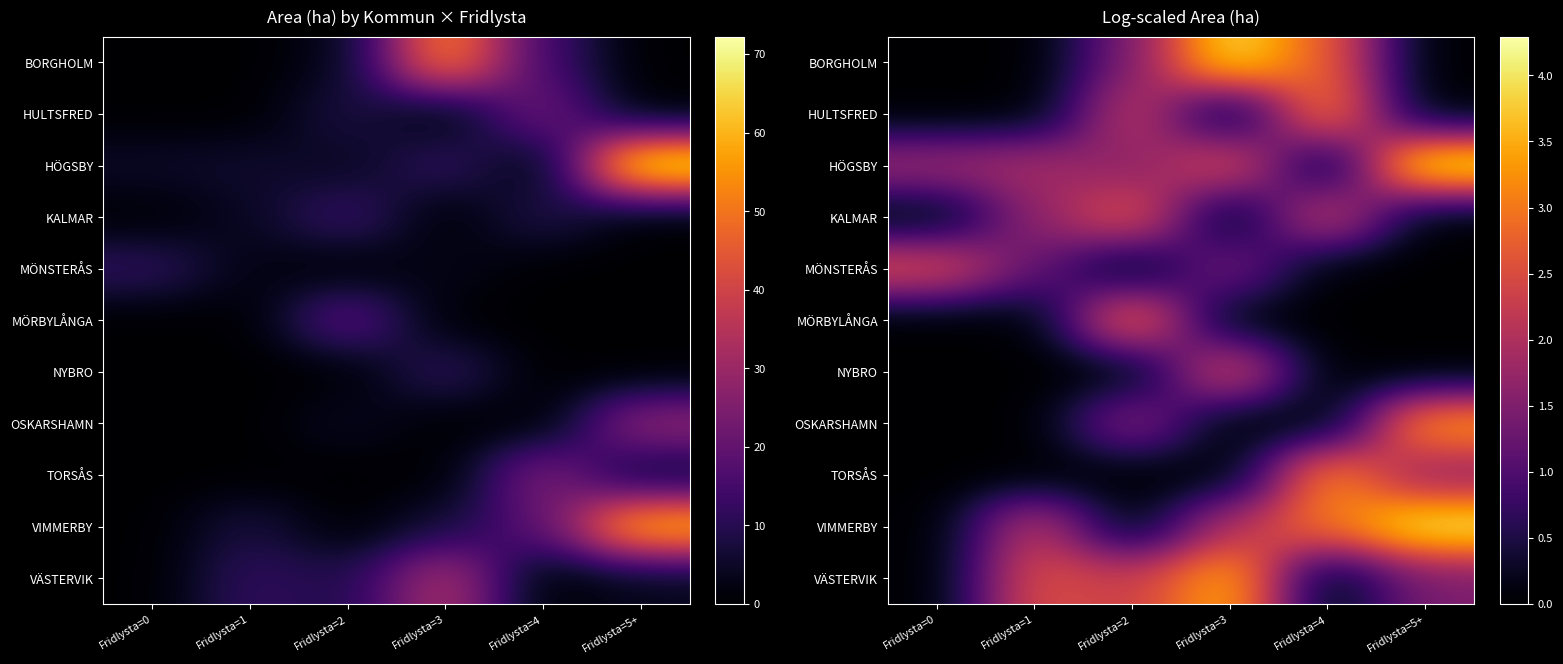

Which series has the largest total across all categories?

HÖGSBY